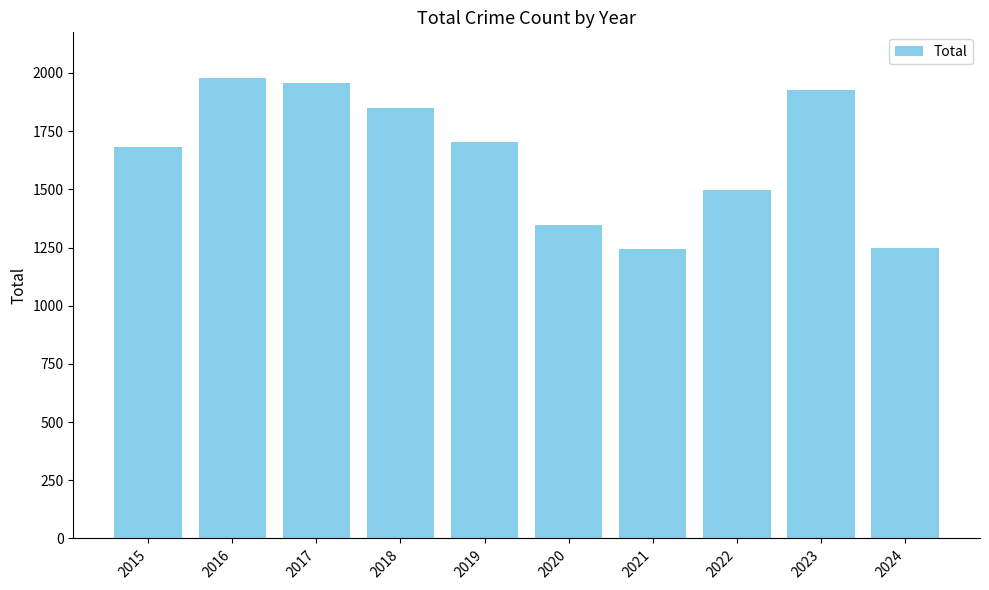

The chart shows a value of 2004 at 2024. True or false?

False